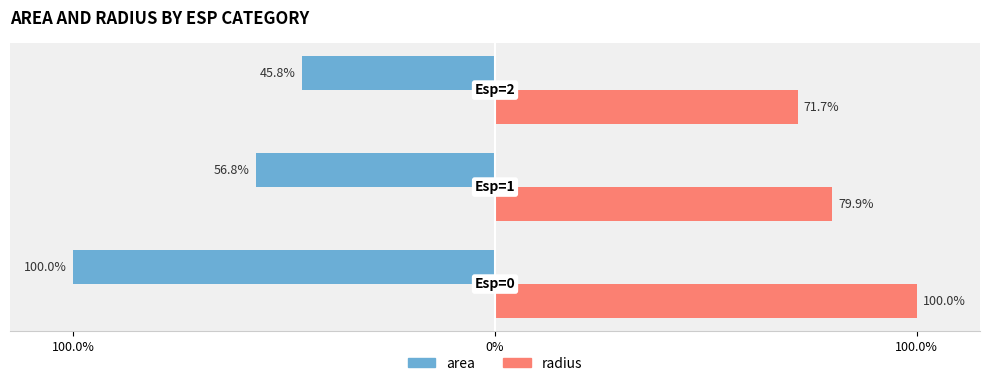

What are all the series names shown in the legend?

area, radius